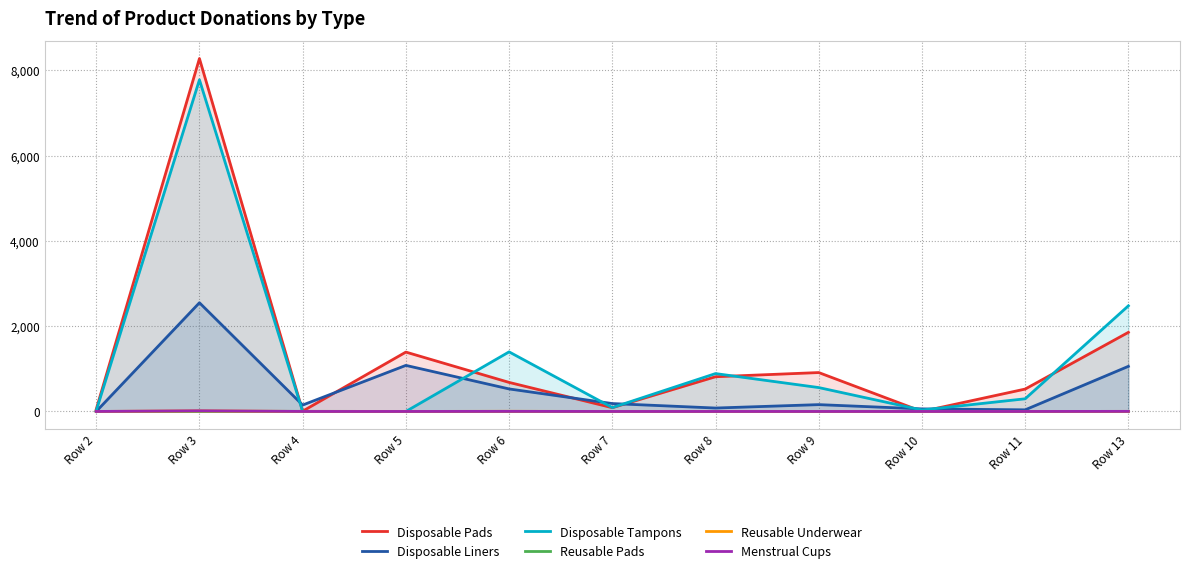

How many data points in Disposable Liners are above 160?

5